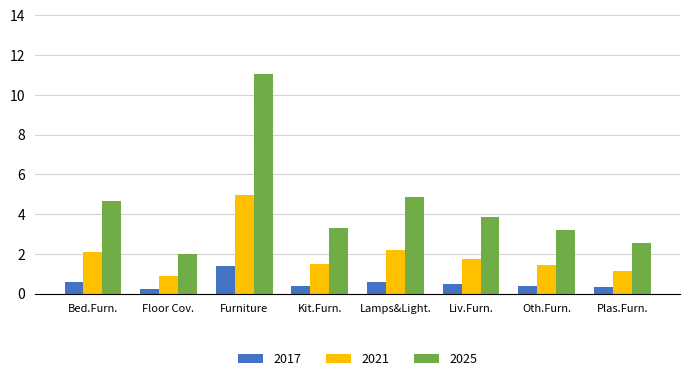

Rank the series by their maximum value, from highest to lowest.

2025, 2021, 2017